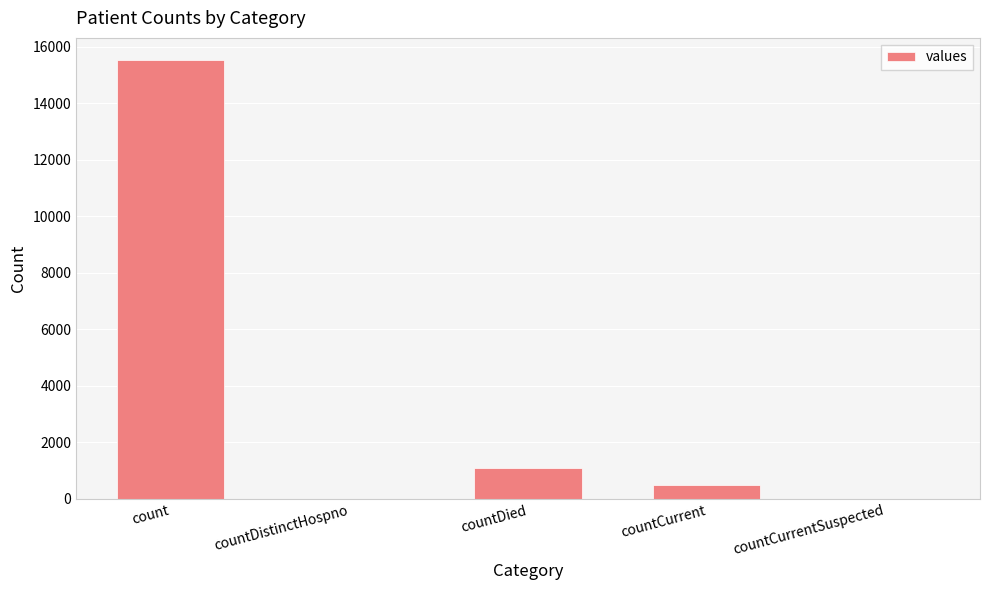

What is the sum of the values at countCurrent and count?

16018